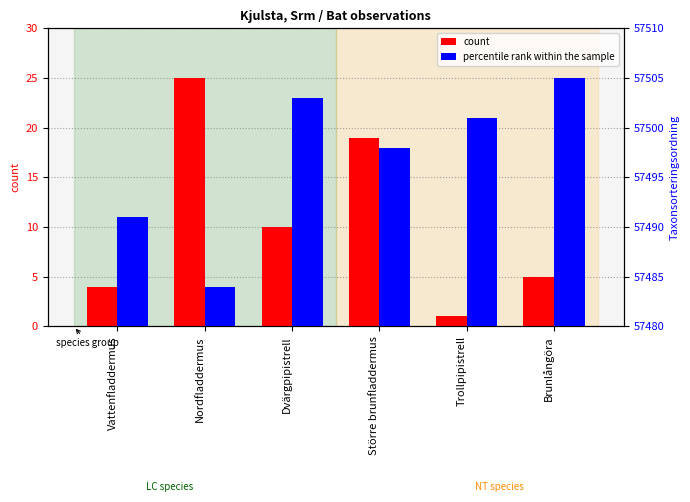

Which category has the highest value across all series?

Brunlångöra